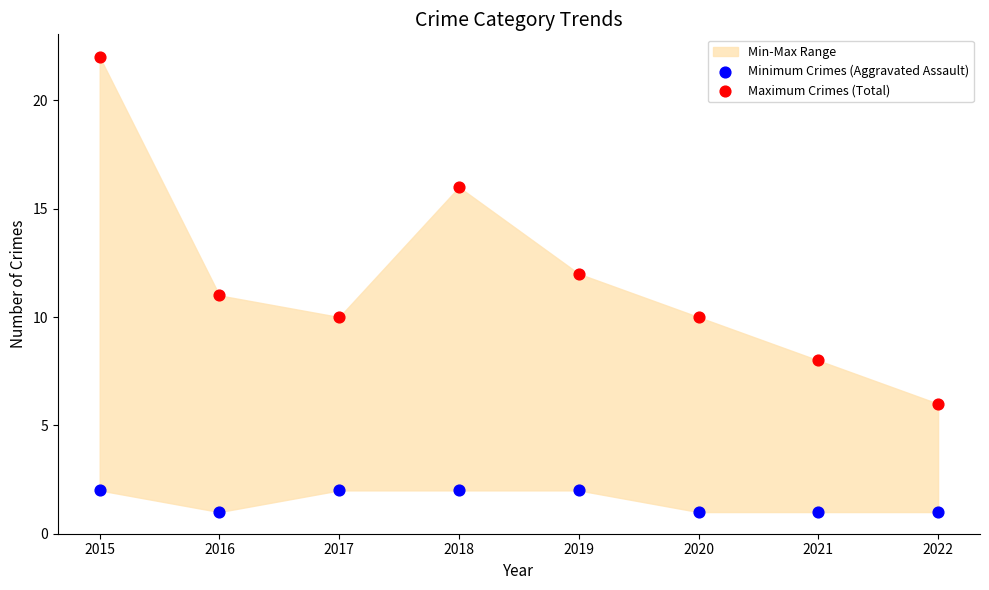

Across all data points, what is the range of Y values (max minus min)?

21